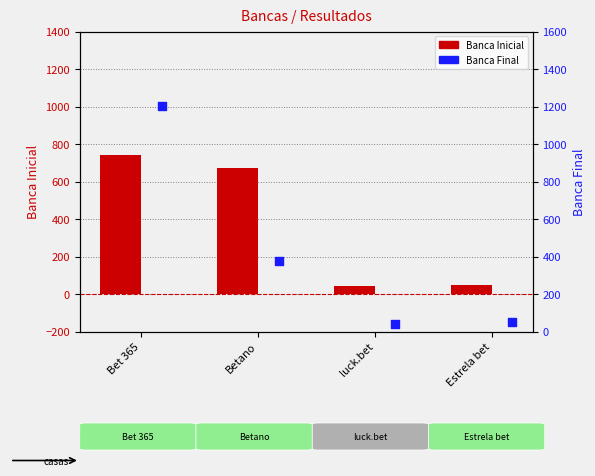

What are all the series names shown in the legend?

Banca Inicial, Banca Final